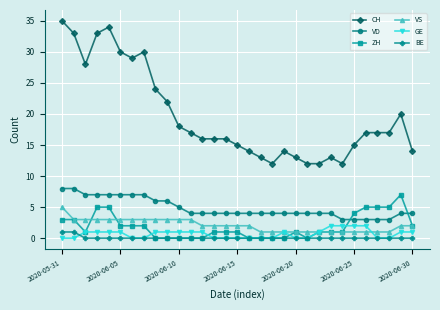

Which series ends up on top after the final intersection of VD and ZH?

VD